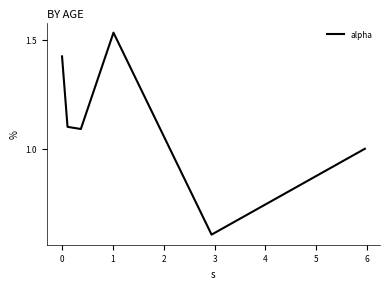

What is the difference between the maximum and minimum values?

0.9